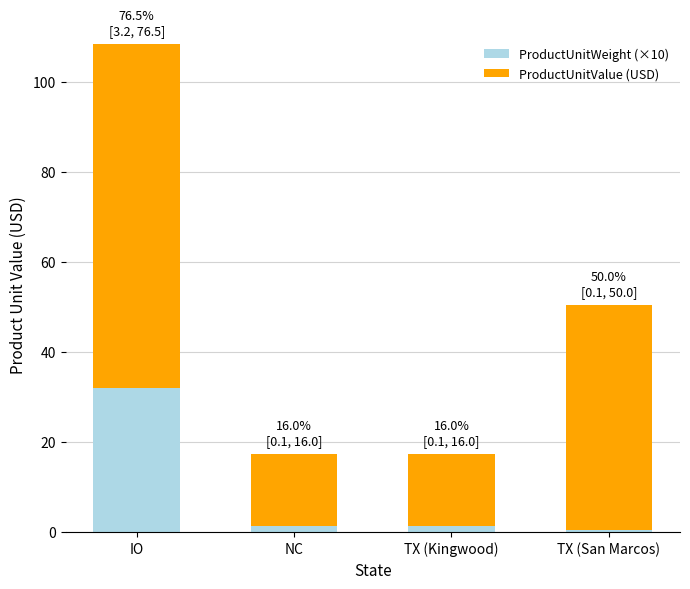

What is the highest value of the ProductUnitWeight (×10) series?

31.9